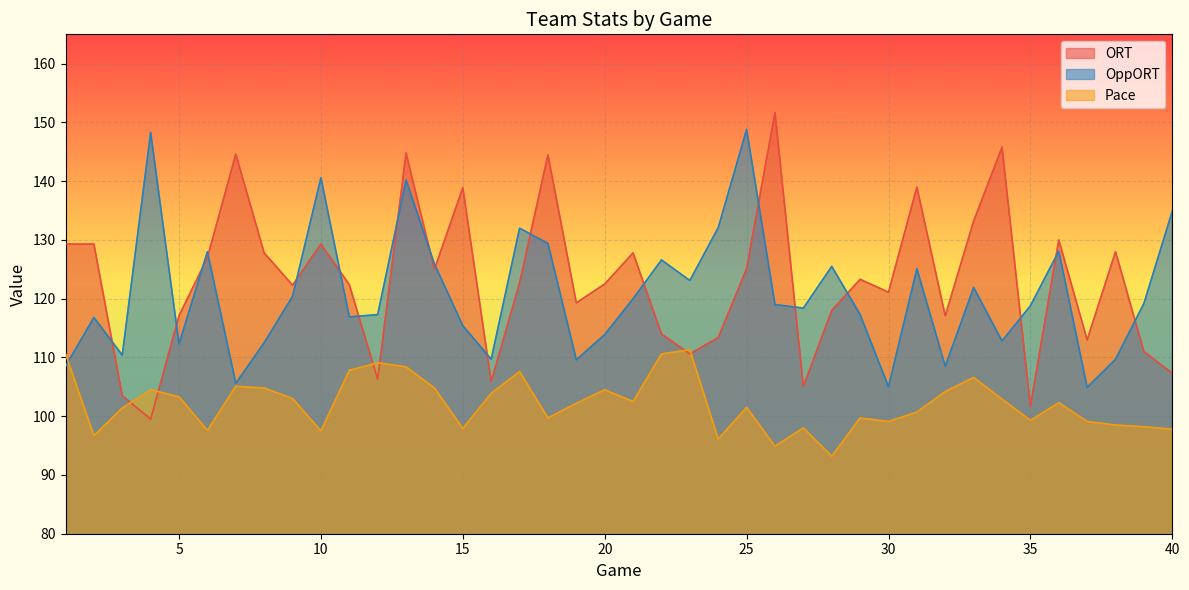

What are all the series names shown in the legend?

ORT, OppORT, Pace